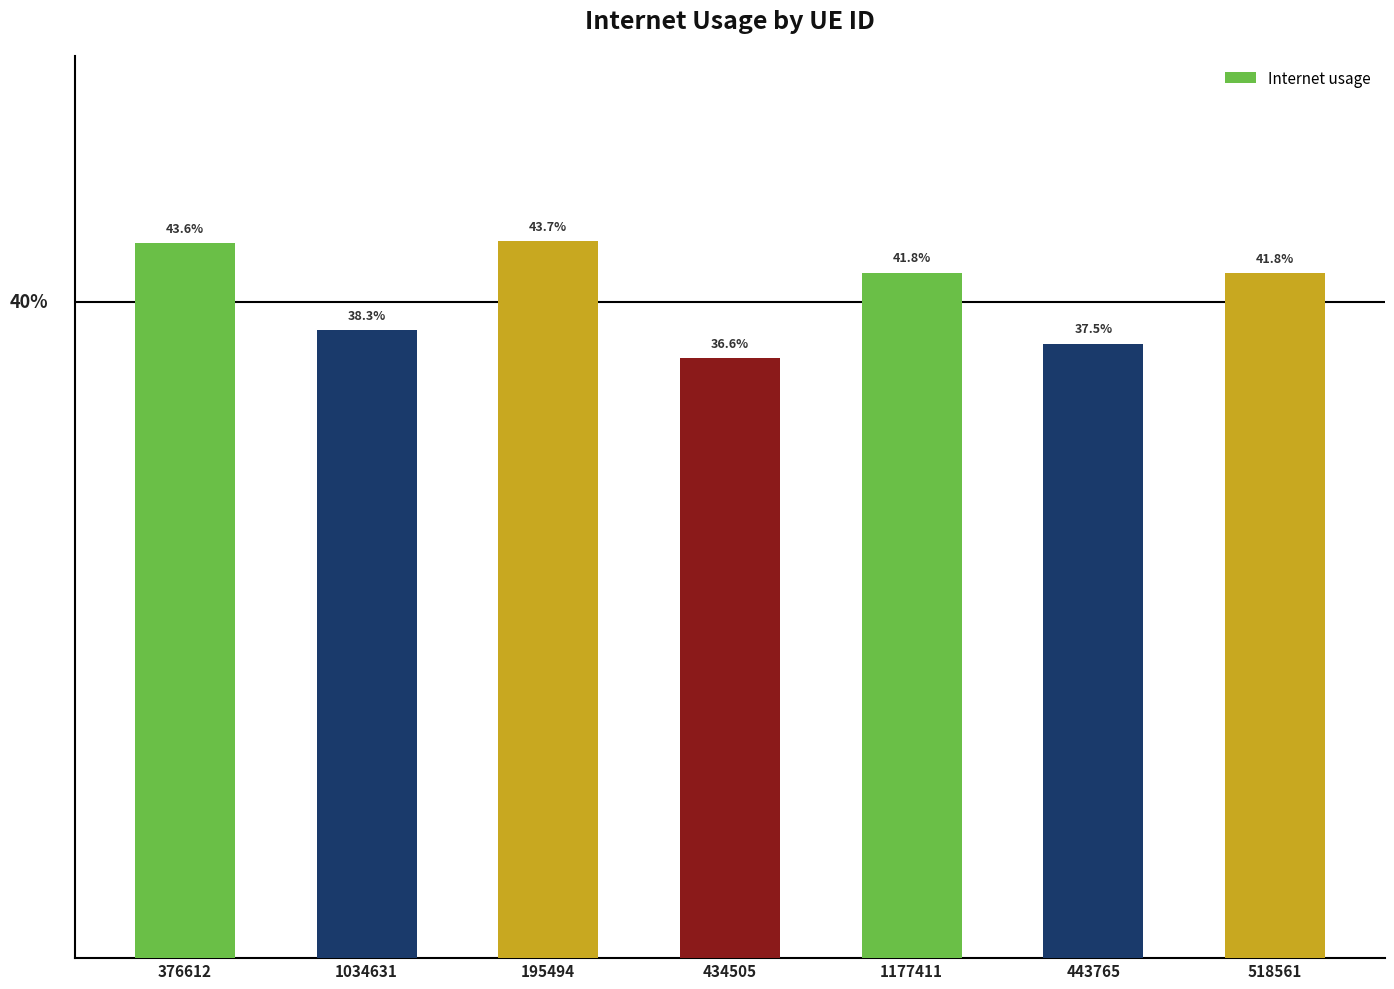

Are the bars horizontal?

No